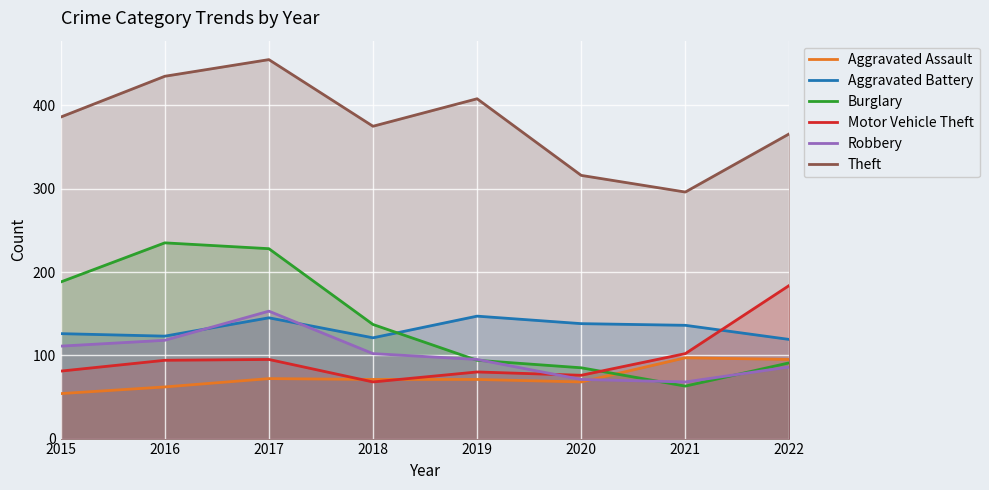

What is the value of the Aggravated Battery point at the 6th from the left?

138